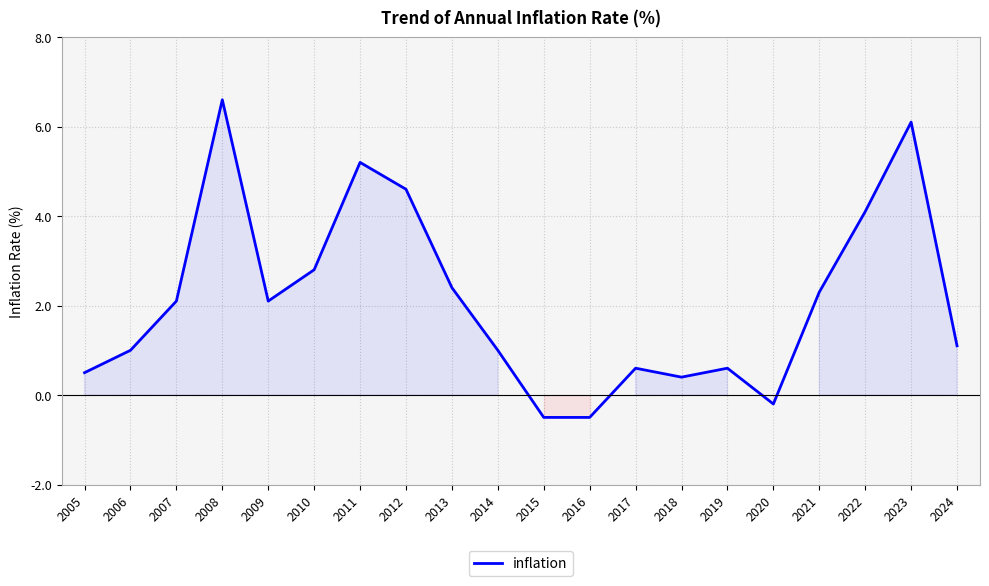

What is the difference between the values at 2013 and 2011?

2.8